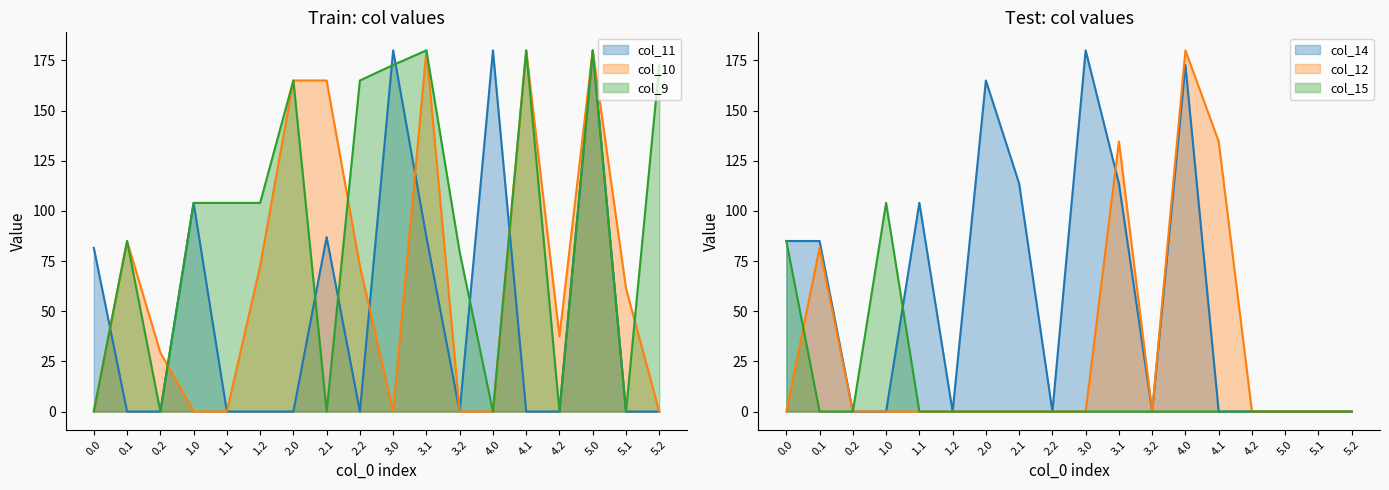

At which label is col_10 closest to 90?

0.1